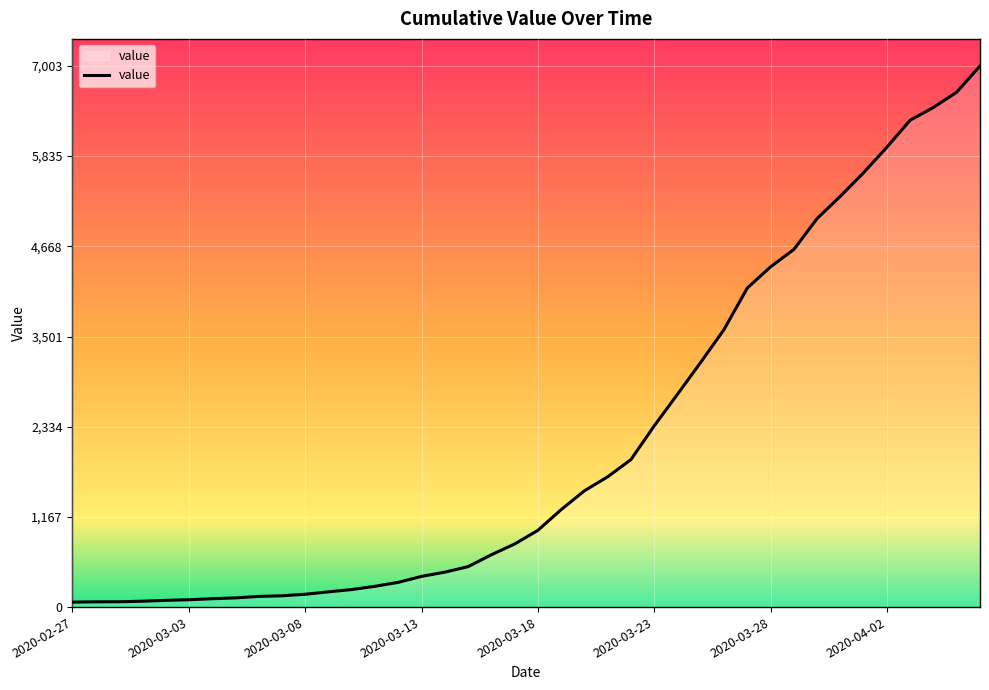

Is this an area chart (filled region under the line)?

Yes